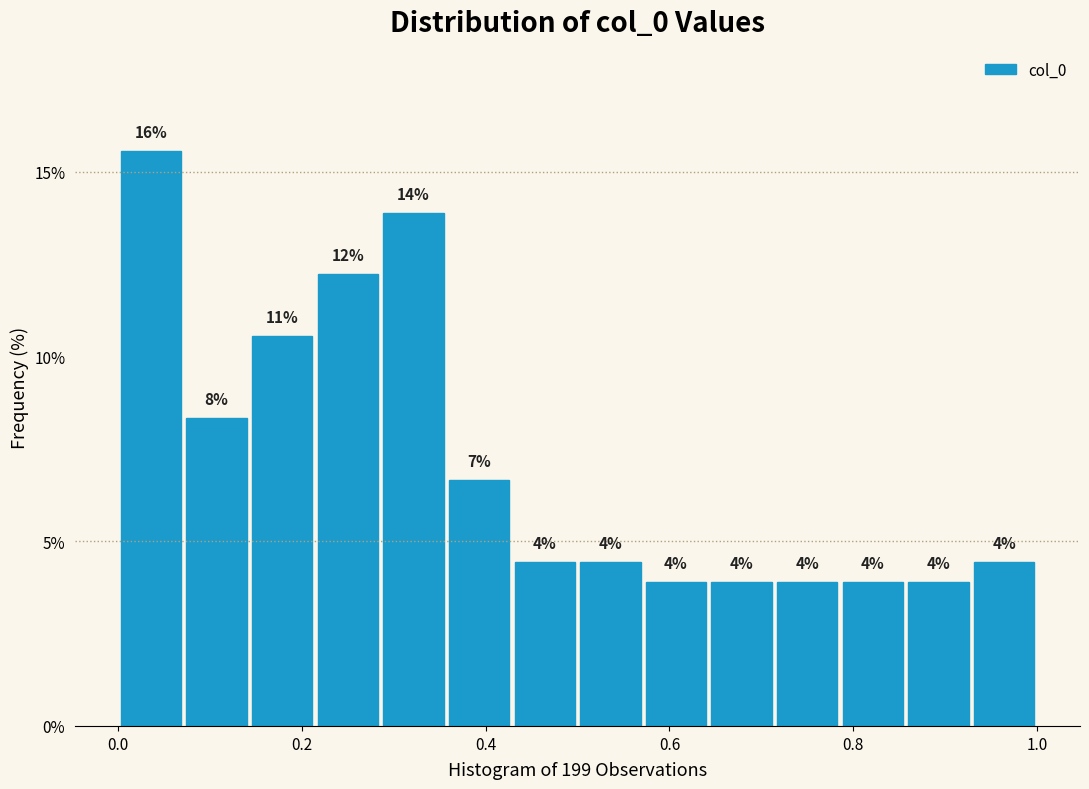

Around what value on the x-axis is the tallest bar? Give the approximate position of its centre, as read against the axis.

0.04